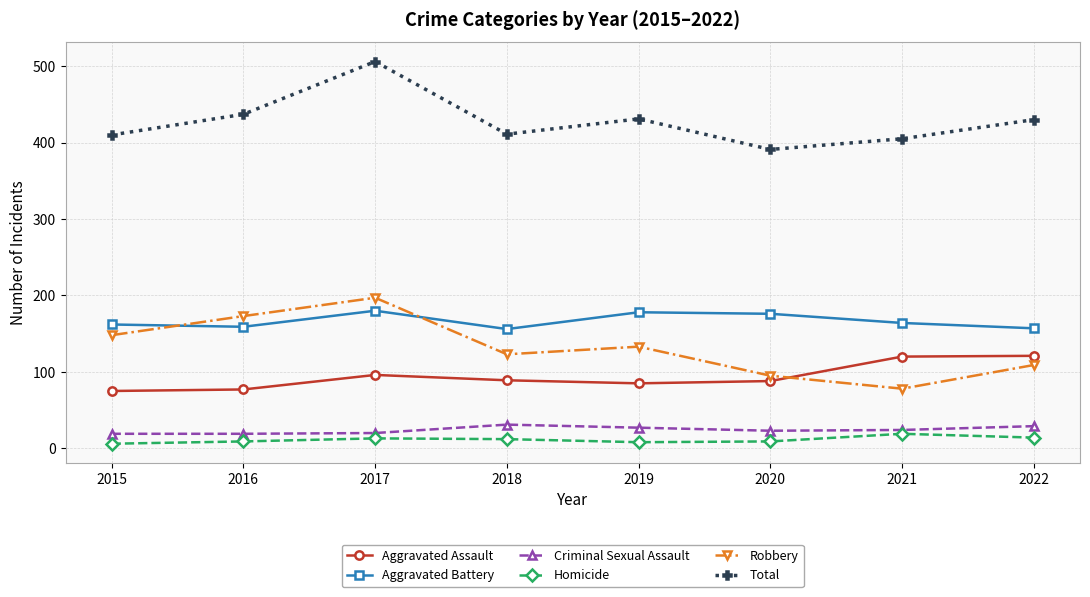

What is the sum of all Homicide values?

90